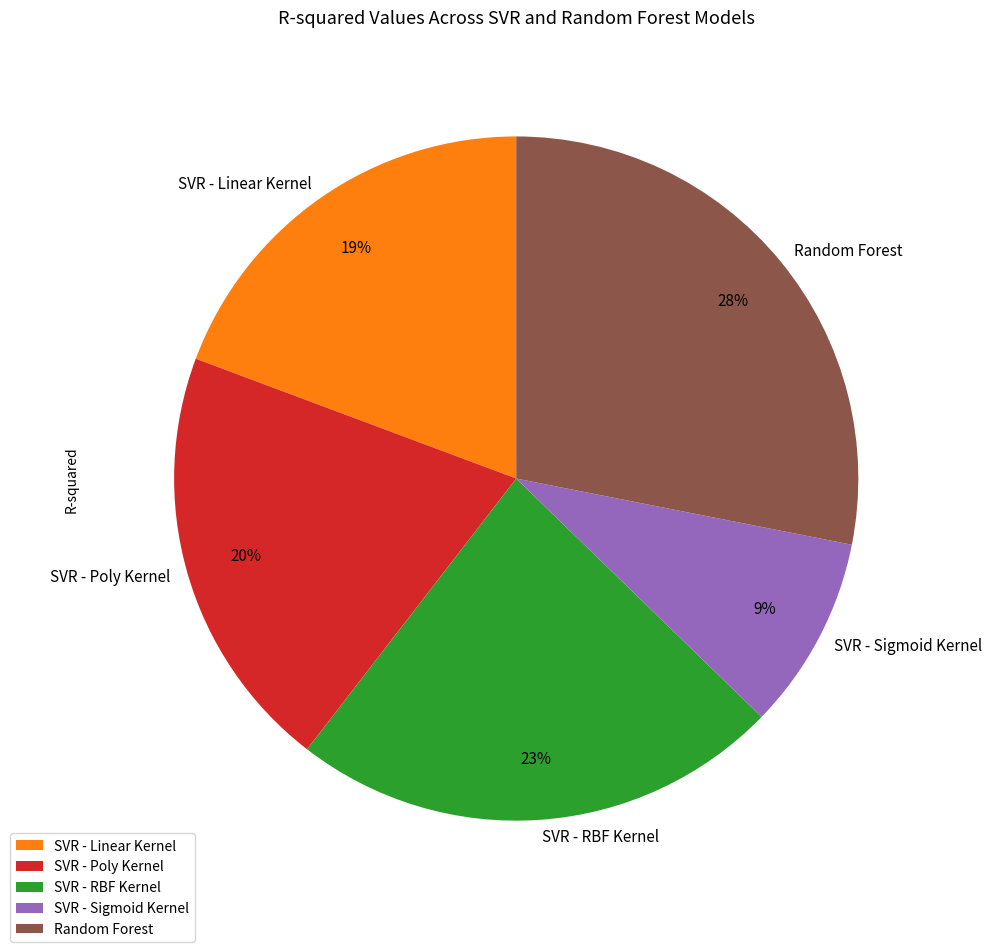

Count the number of slices in the pie.

5